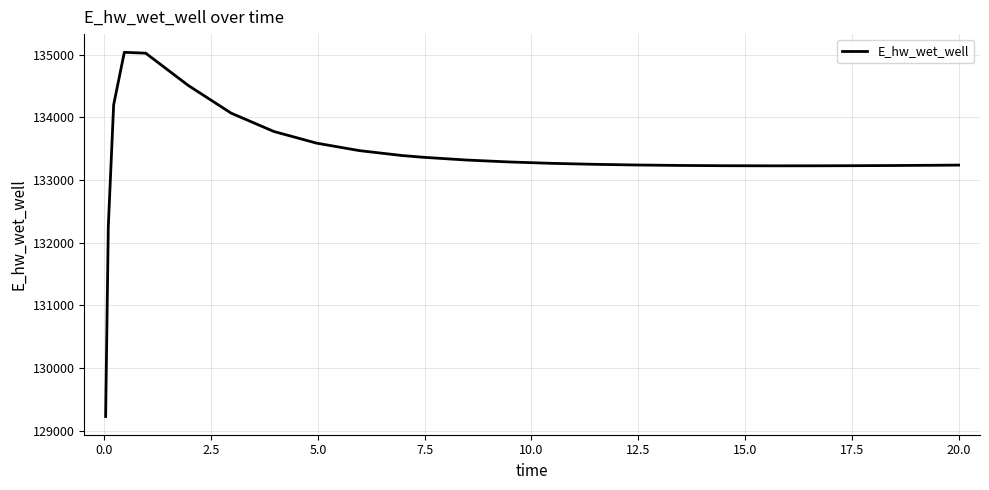

How many values exceed 133267?

13